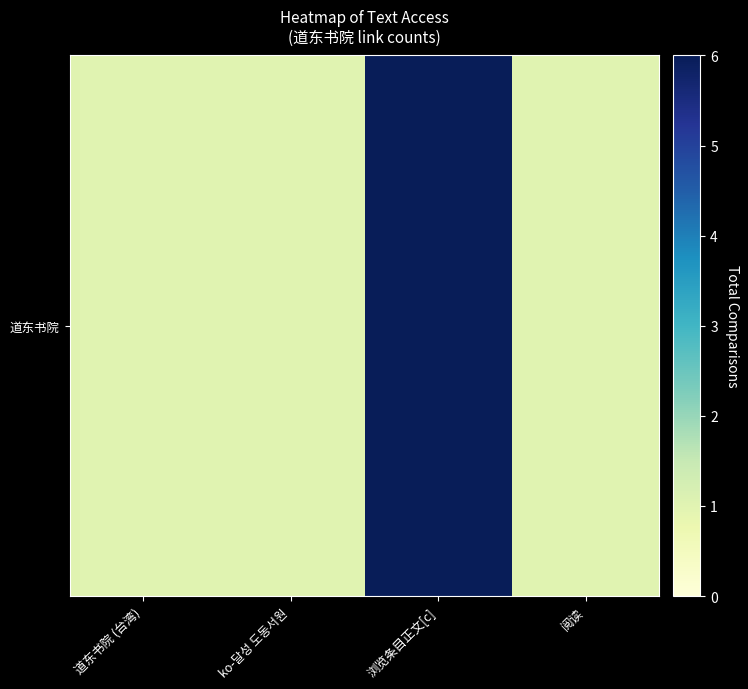

Which has a higher value, 浏览条目正文[c] or ko-달성 도동서원?

浏览条目正文[c]